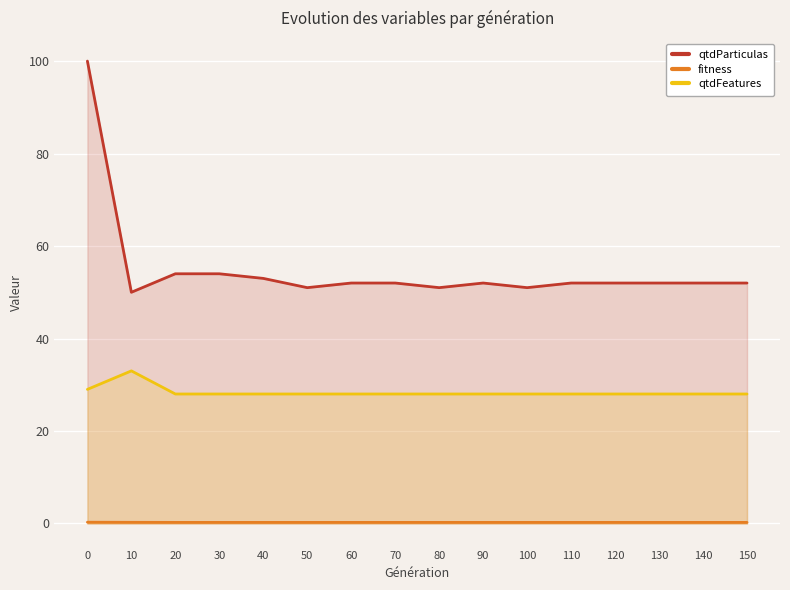

Where is qtdParticulas nearest to the value 75?

20